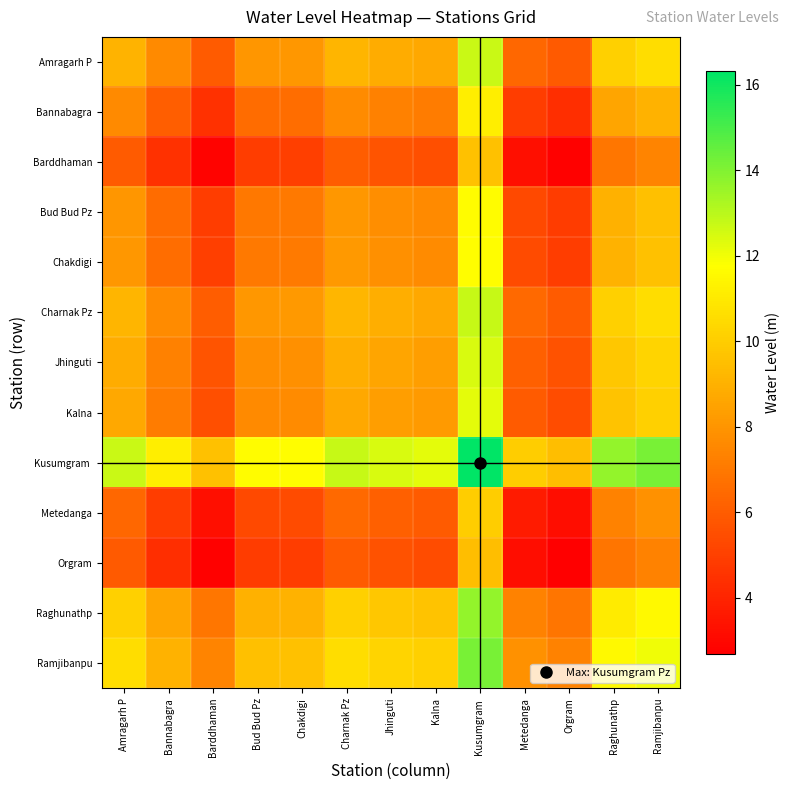

How many series are shown in this chart?

13